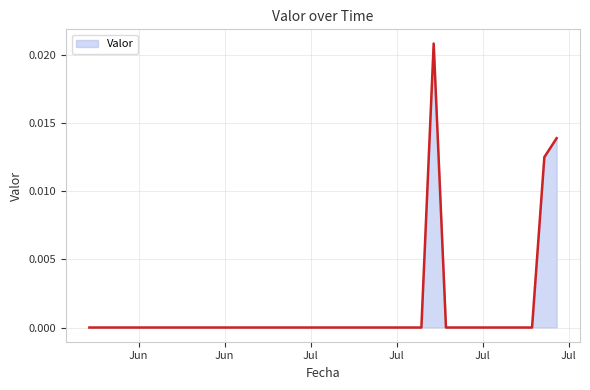

List the labels in order of value, smallest first.

2016-06-17, 2016-06-24, 2016-07-01, 2016-07-08, 2016-07-16, 2016-07-17, 2016-07-18, 2016-07-19, 2016-07-20, 2016-07-21, 2016-07-22, 2016-07-23, 2016-07-24, 2016-07-25, 2016-07-15